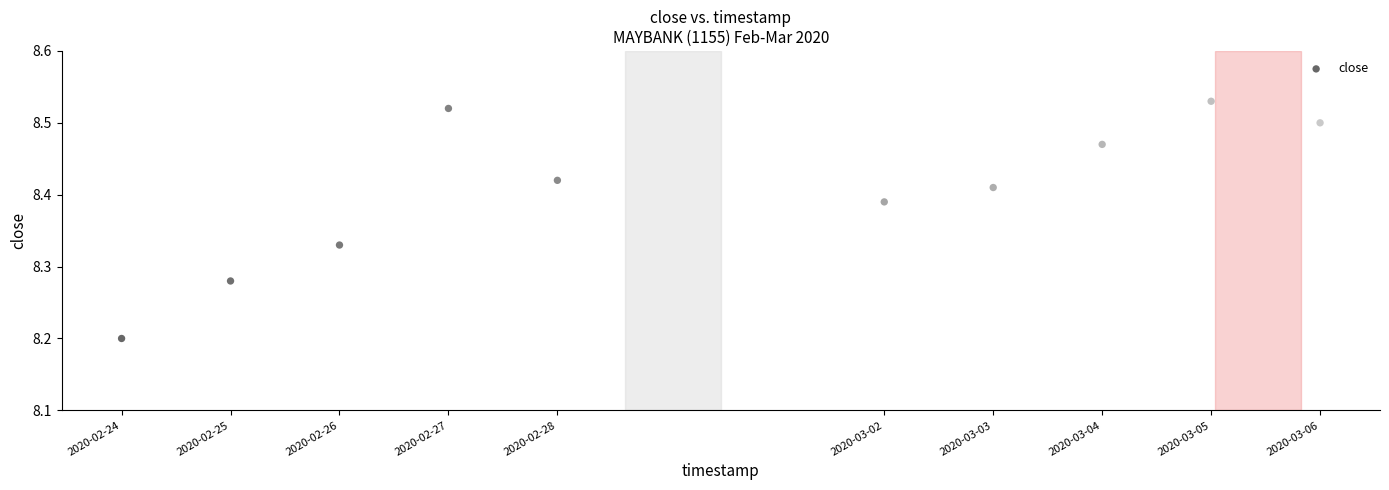

What is the range of Y values (max minus min)?

0.3